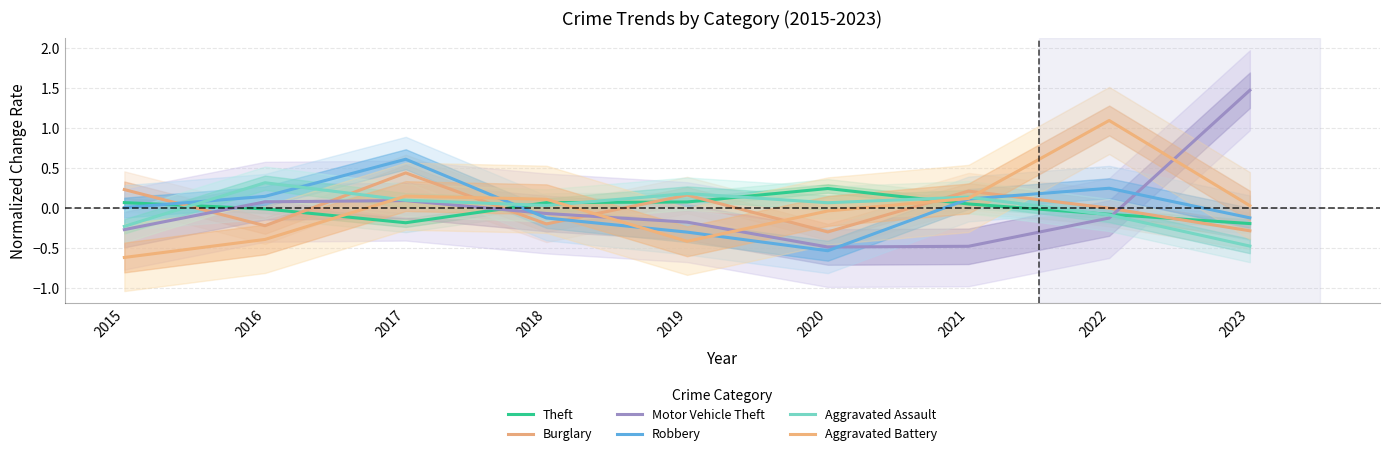

What is the value of the Aggravated Assault point at the 2nd from the left?

0.3